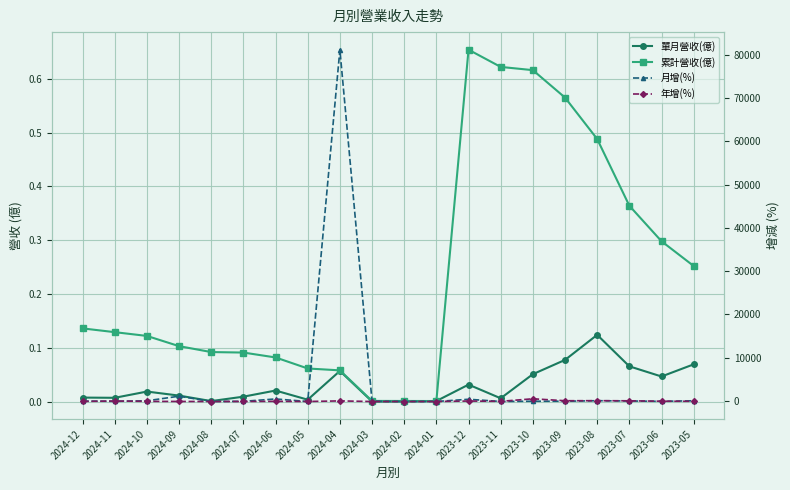

How many interior local peaks does the 累計營收(億) series have?

1